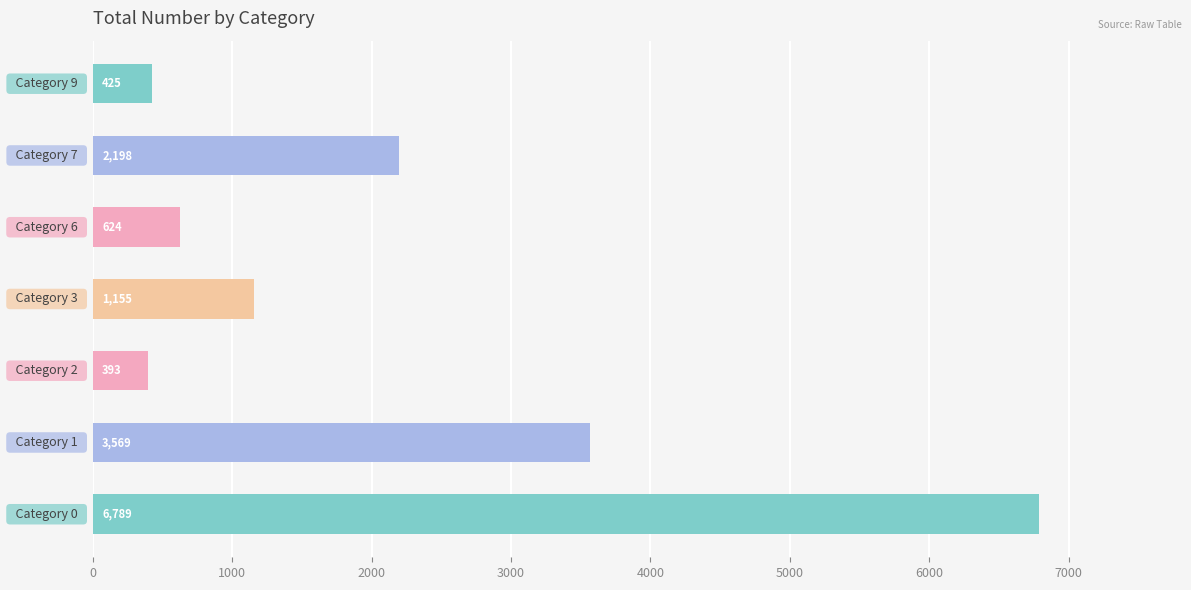

Reading bottom to top, transcribe all the data shown in this chart.

6789	3569	393	1155	624	2198	425